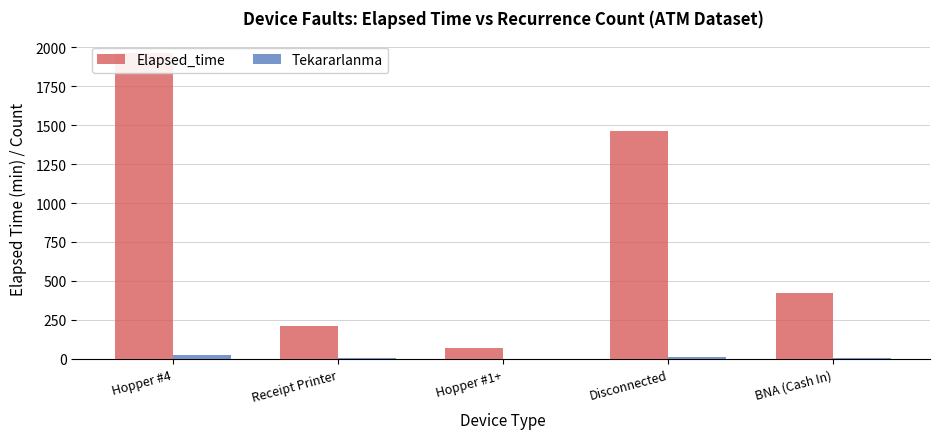

Reading left to right, list all the values displayed in this chart.

Elapsed_time: Hopper #4=1965	Receipt Printer=210	Hopper #1+=70	Disconnected=1465	BNA (Cash In)=425
Tekararlanma: Hopper #4=23	Receipt Printer=3	Hopper #1+=1	Disconnected=11	BNA (Cash In)=6